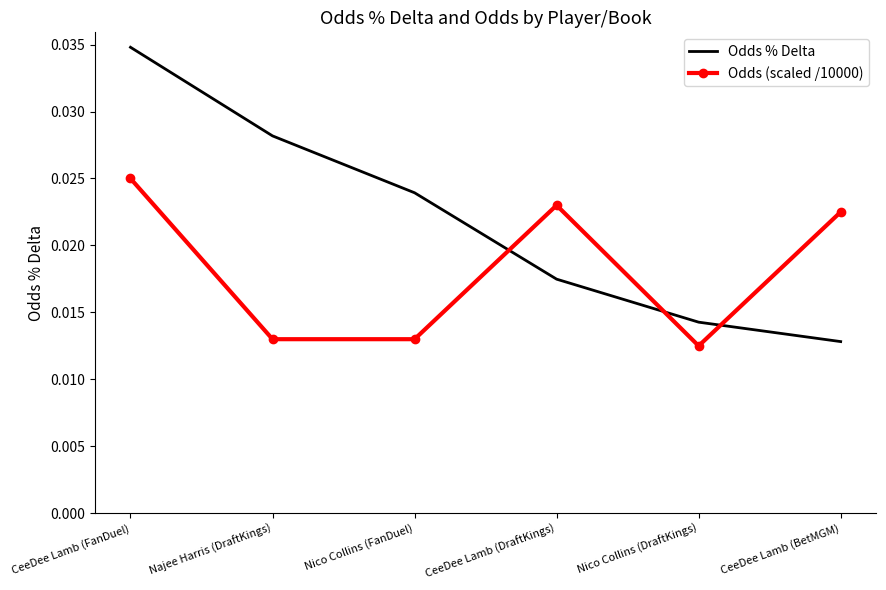

Is the value of Odds (scaled /10000) at Nico Collins (DraftKings) greater than the value of Odds % Delta at Nico Collins (DraftKings)?

No